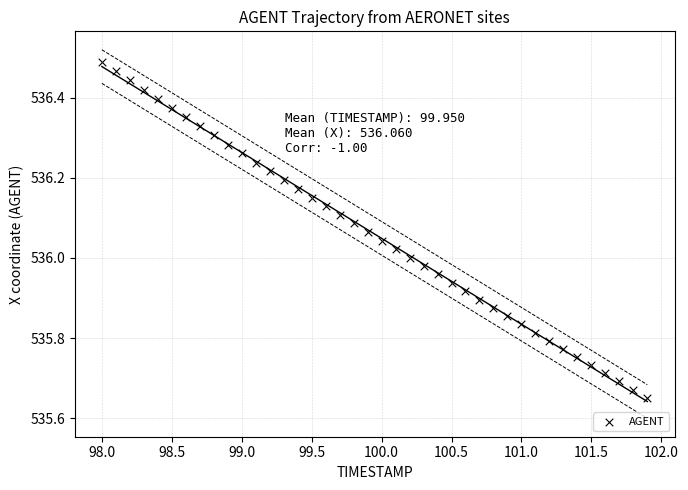

What is the range of X values (max minus min)?

3.9